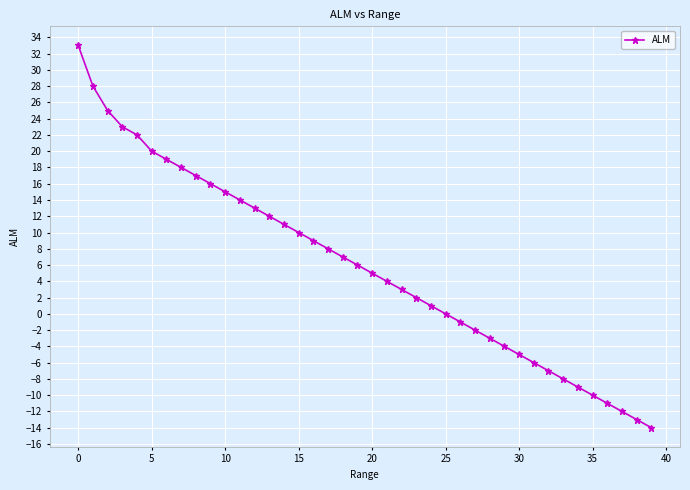

What is the maximum value shown in the chart?

33